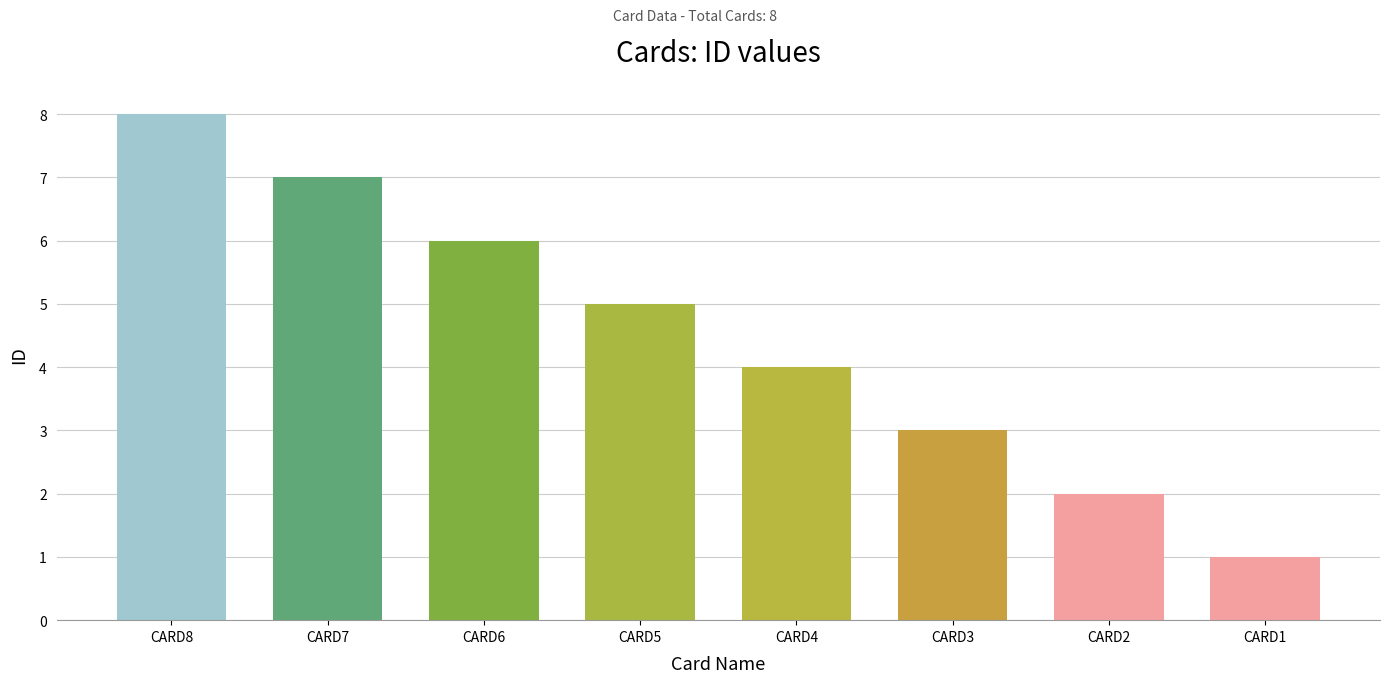

Does the chart contain any negative values?

No